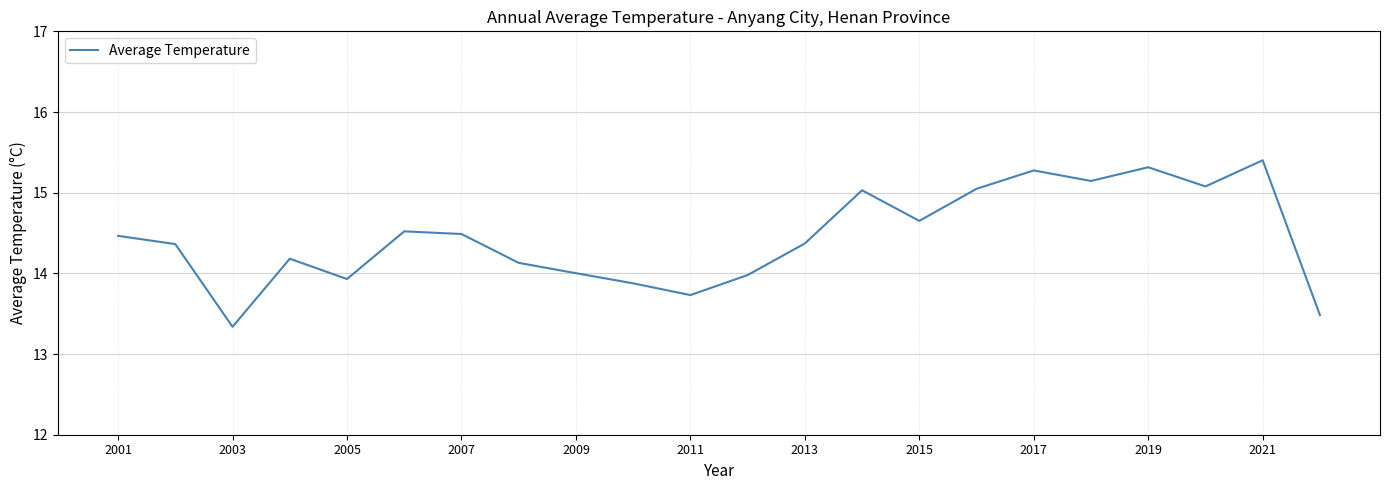

What is the minimum value shown in the chart?

13.3